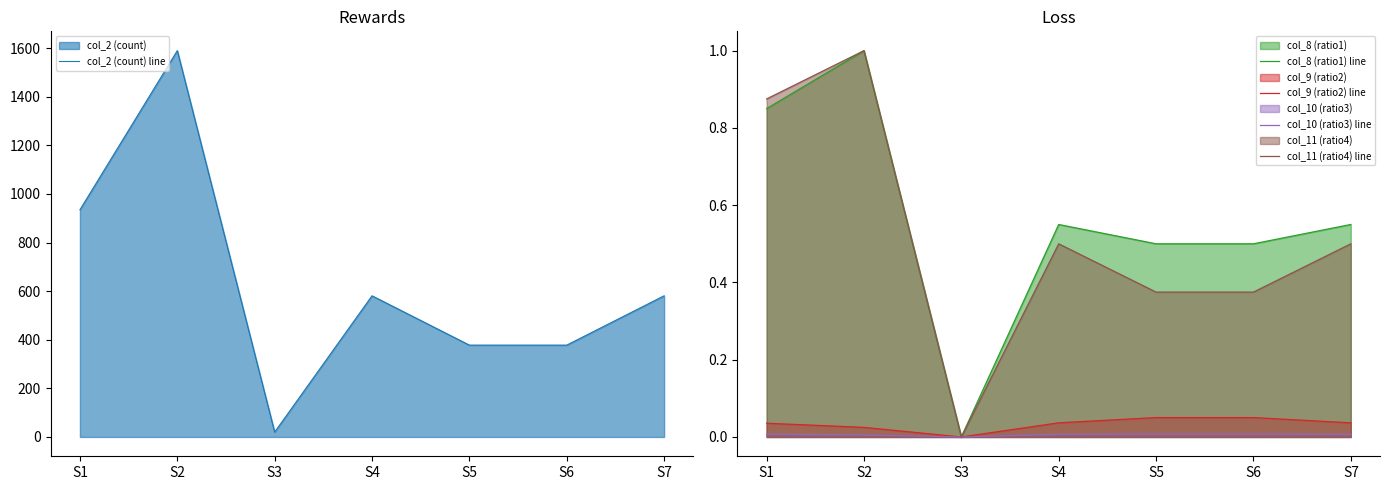

Which category has the lowest value in the col_10 (ratio3) line series?

S3